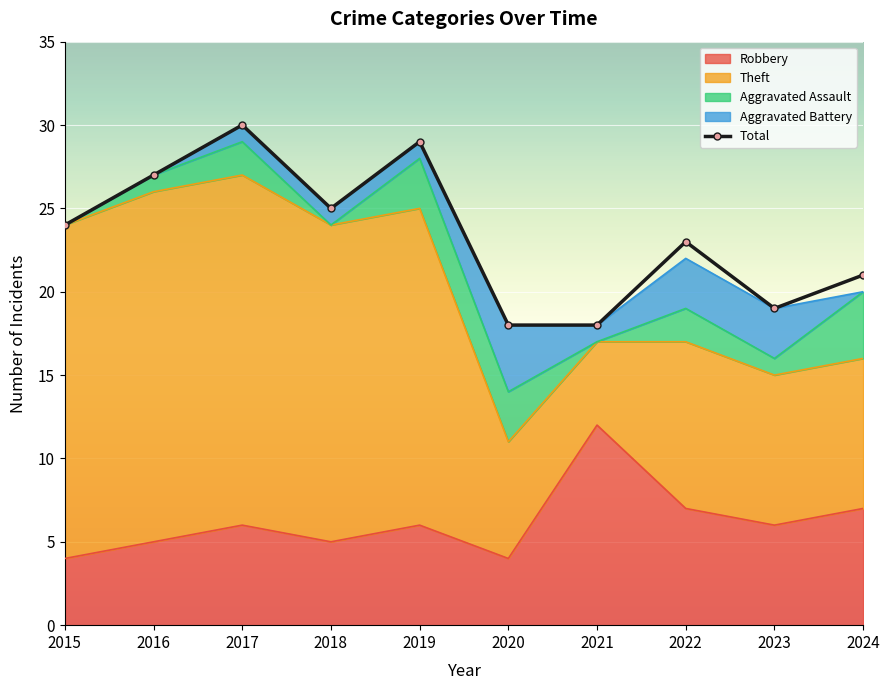

True or false: Aggravated Assault has a value of 4 at 2024.

True